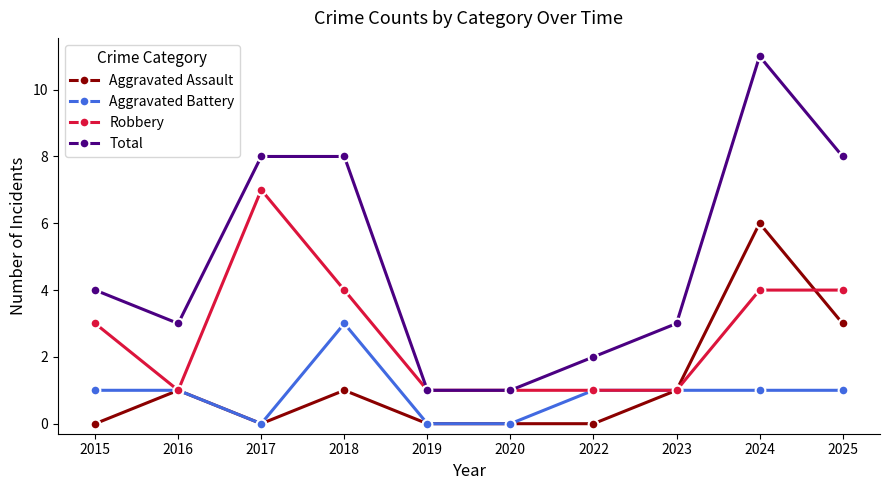

The Robbery series shows 1 at 2015. True or false?

False